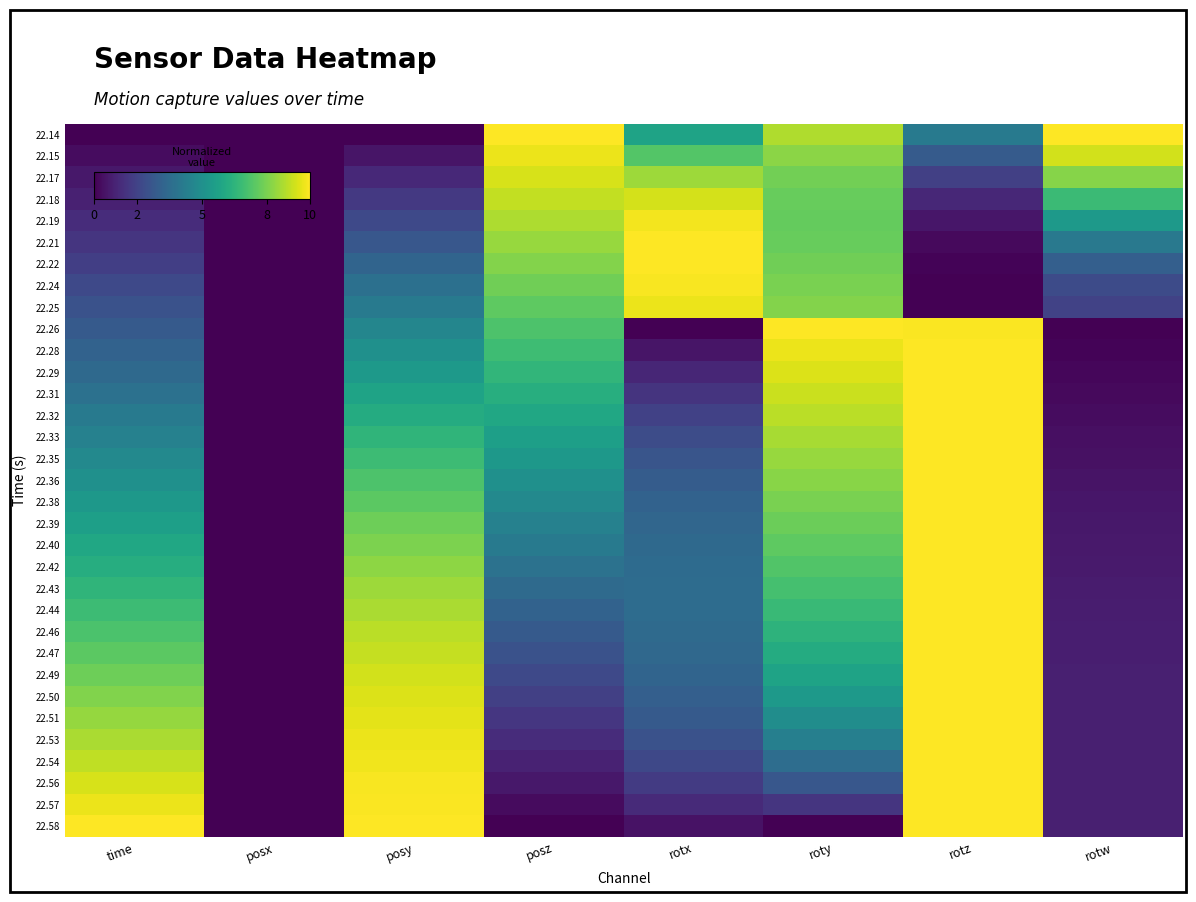

Which label corresponds to the largest value in the chart?

posz